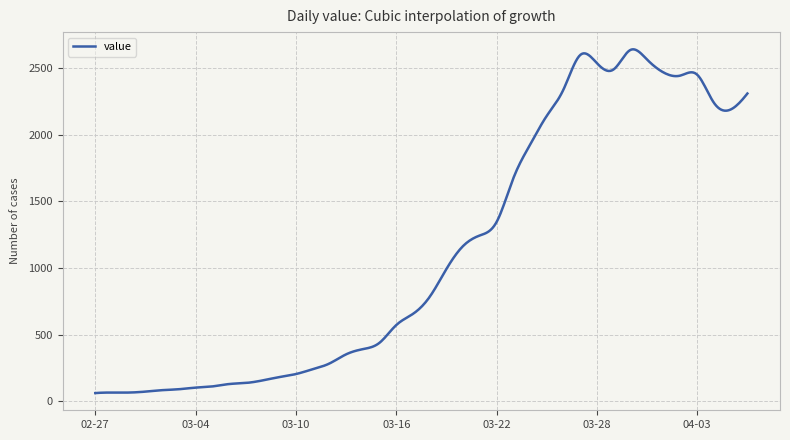

True or false: the data has more than 1 interior local peaks.

True